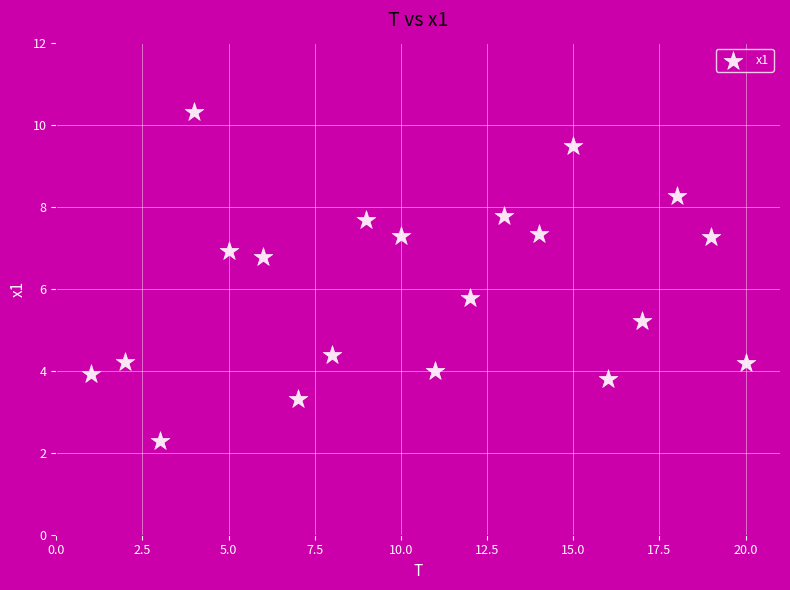

What Y value in the scatter plot is closest to 6?

5.8